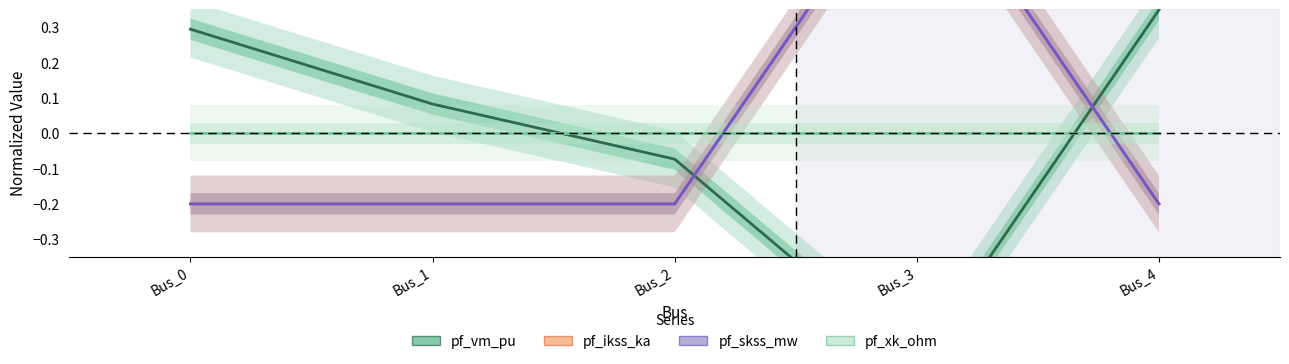

True or false: pf_ikss_ka has more than 0 interior local peaks.

True